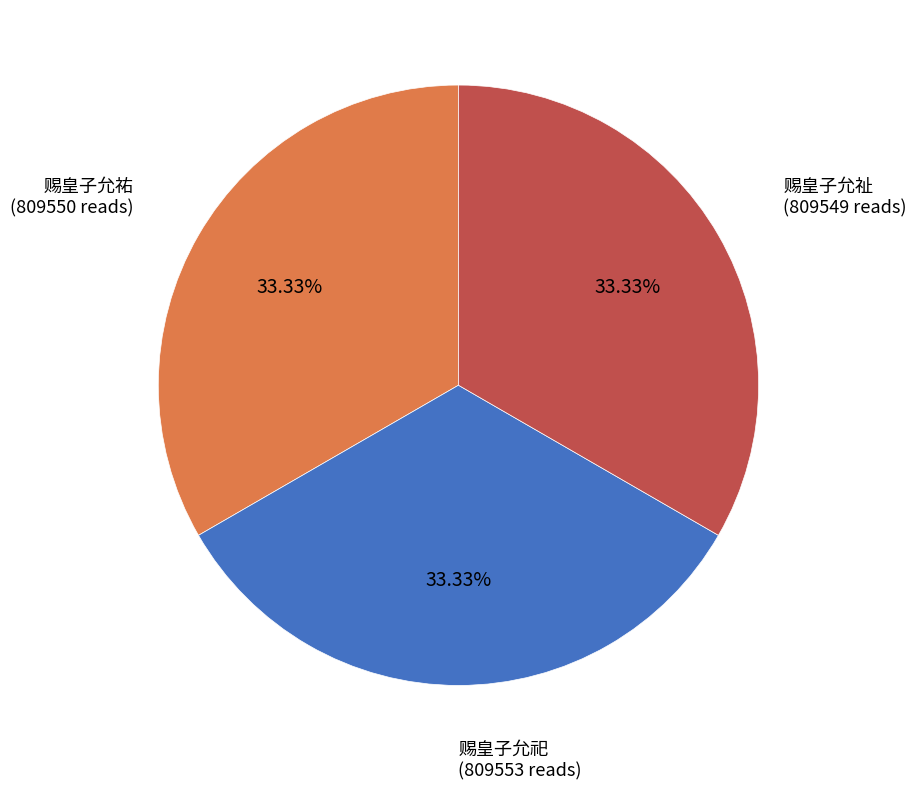

Approximately how many times larger is the value at 赐皇子允祀 compared to 赐皇子允祐?

1.0